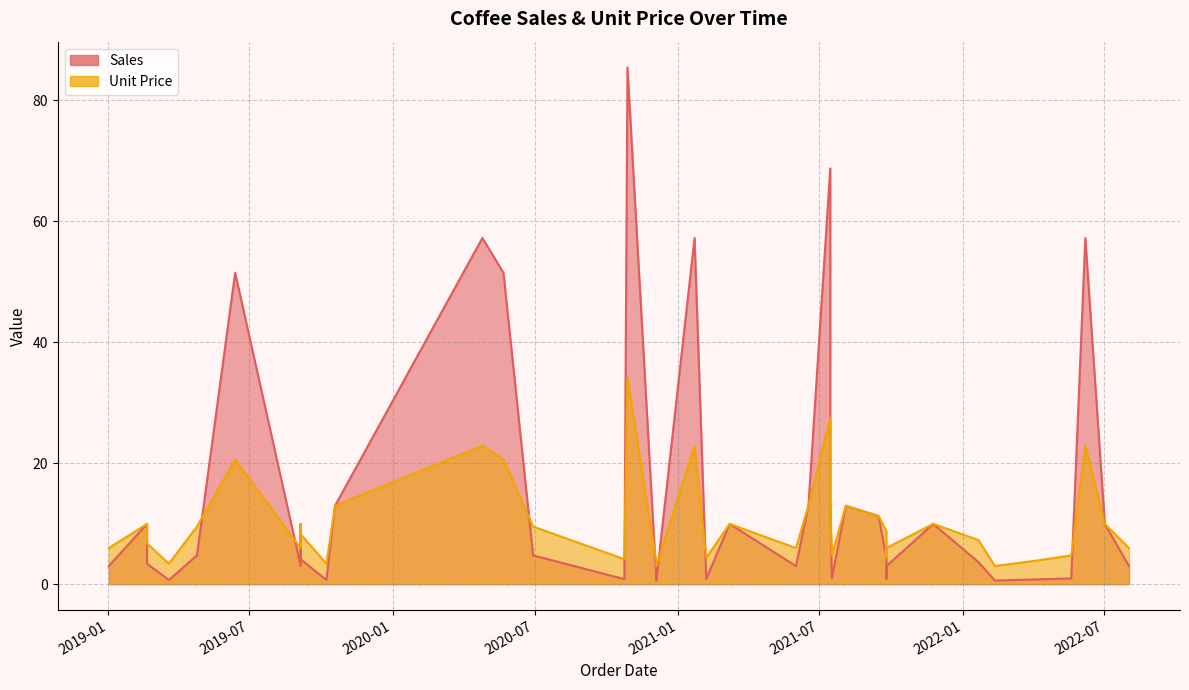

What is the sum of all Unit Price values?

410.9